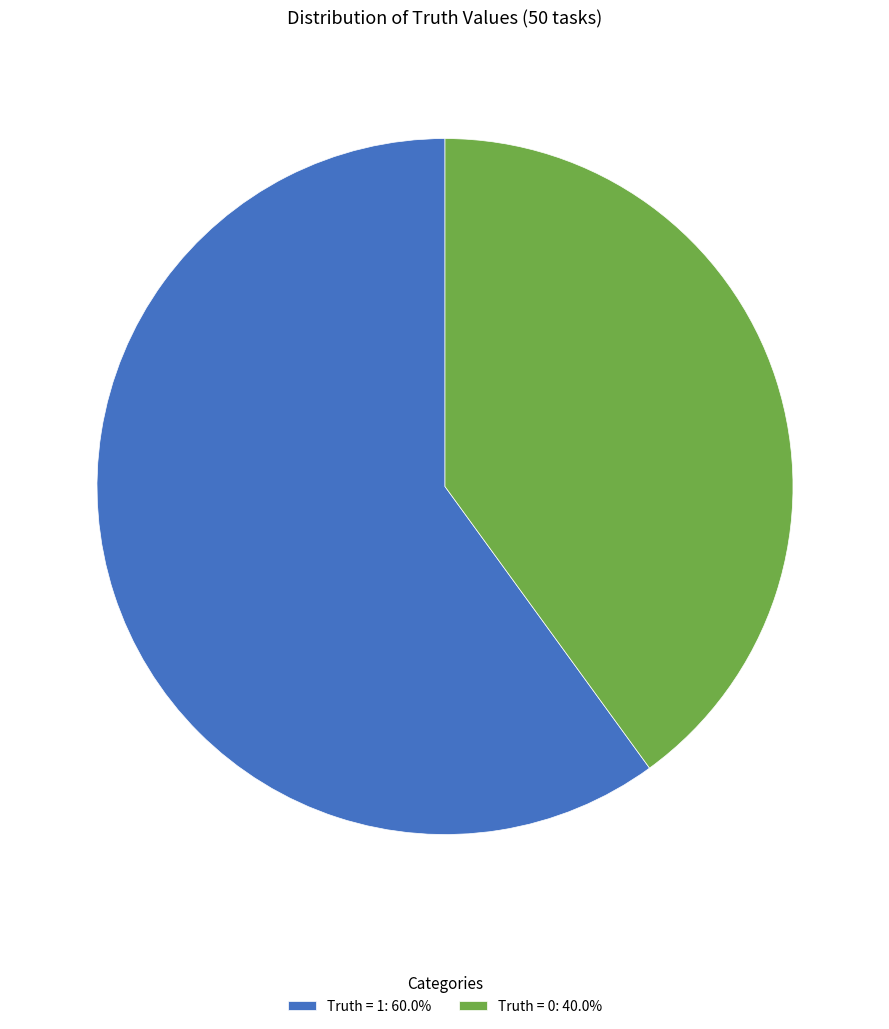

Is it true that Truth = 0 is 40% of the pie?

True